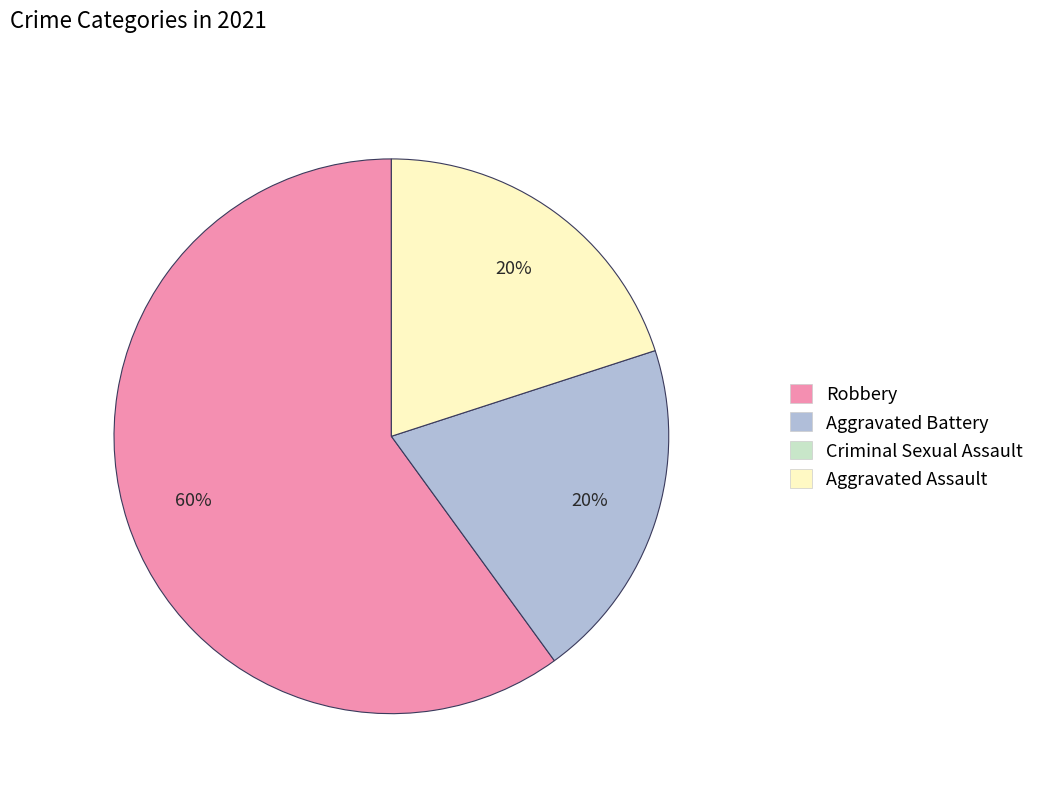

To the nearest percent, what is the difference between the largest and smallest slice percentages?

40%